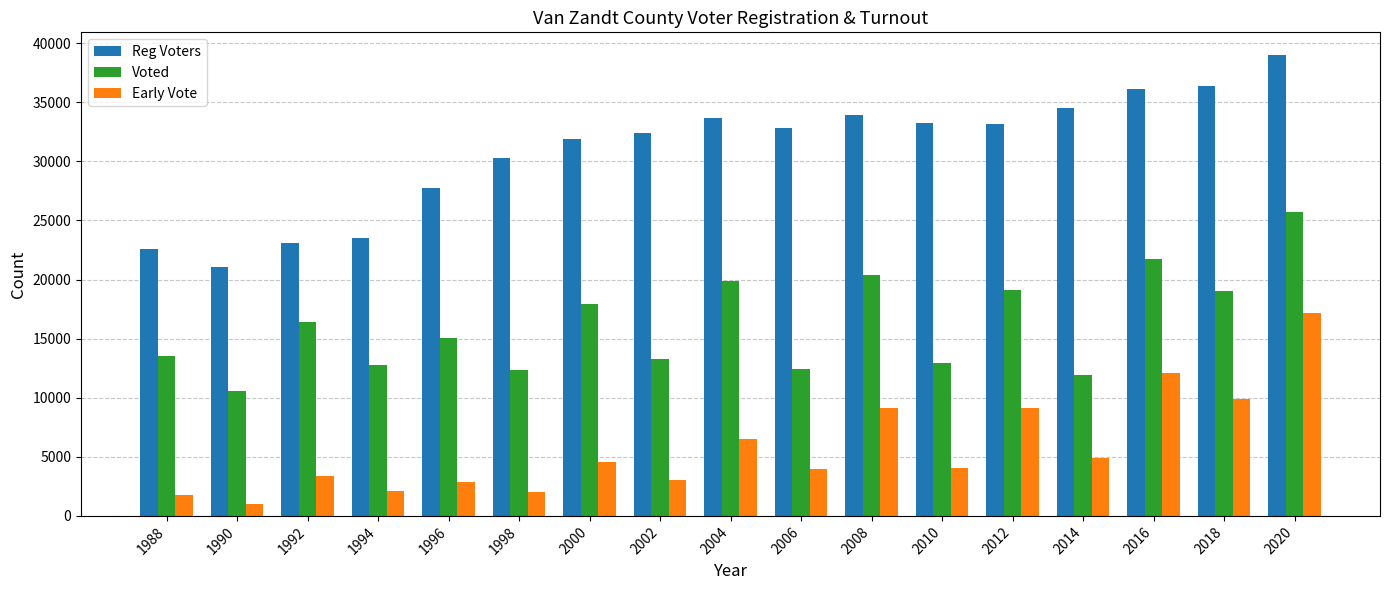

At 1994, list the series in order from smallest to largest.

Early Vote, Voted, Reg Voters